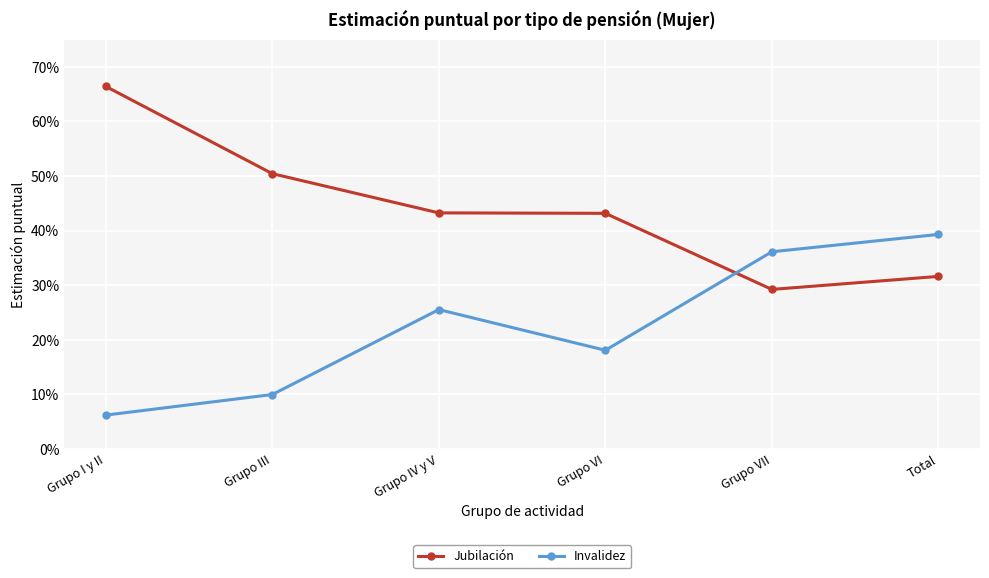

What are all the series names shown in the legend?

Jubilación, Invalidez